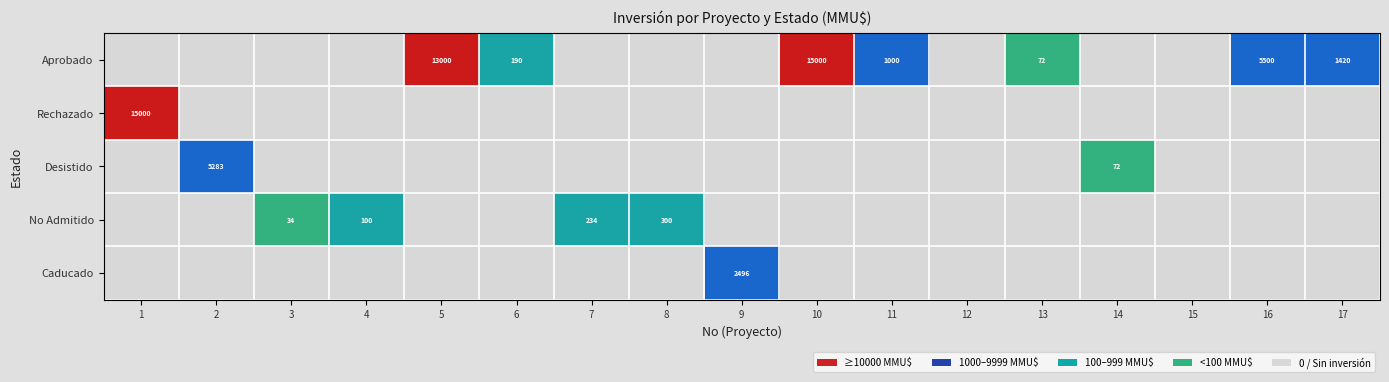

Reading left to right, extract all data points from this chart.

Aprobado: 1=0	2=0	3=0	4=0	5=13000	6=190	7=0	8=0	9=0	10=15000	11=1000	12=0	13=72	14=0	15=0	16=5500	17=1420
Rechazado: 1=15000	2=0	3=0	4=0	5=0	6=0	7=0	8=0	9=0	10=0	11=0	12=0	13=0	14=0	15=0	16=0	17=0
Desistido: 1=0	2=5283	3=0	4=0	5=0	6=0	7=0	8=0	9=0	10=0	11=0	12=0	13=0	14=72	15=0	16=0	17=0
No Admitido a Tramitación: 1=0	2=0	3=34	4=100	5=0	6=0	7=234	8=300	9=0	10=0	11=0	12=0	13=0	14=0	15=0	16=0	17=0
Caducado: 1=0	2=0	3=0	4=0	5=0	6=0	7=0	8=0	9=2496	10=0	11=0	12=0	13=0	14=0	15=0	16=0	17=0